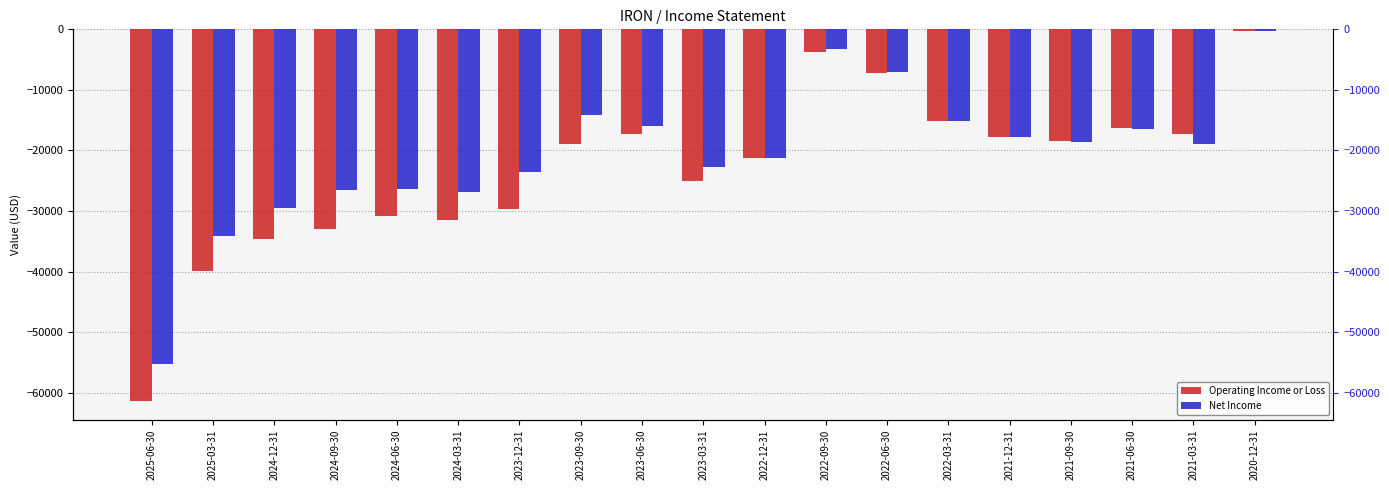

Is the value of Net Income at 2021-06-30 greater than the value of Operating Income or Loss at 2023-06-30?

Yes